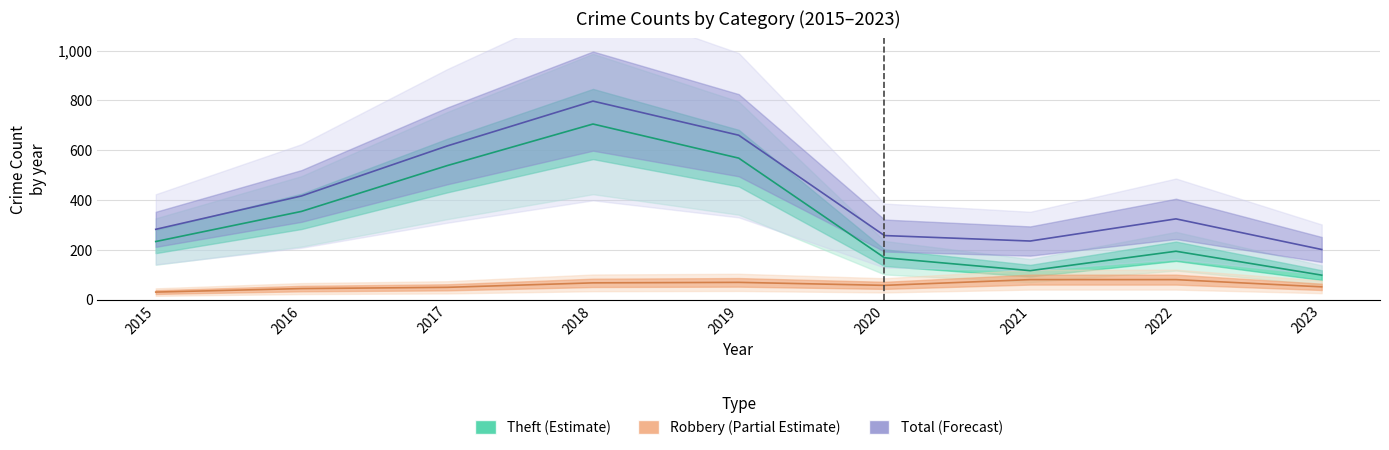

Count the number of data series in this chart.

3